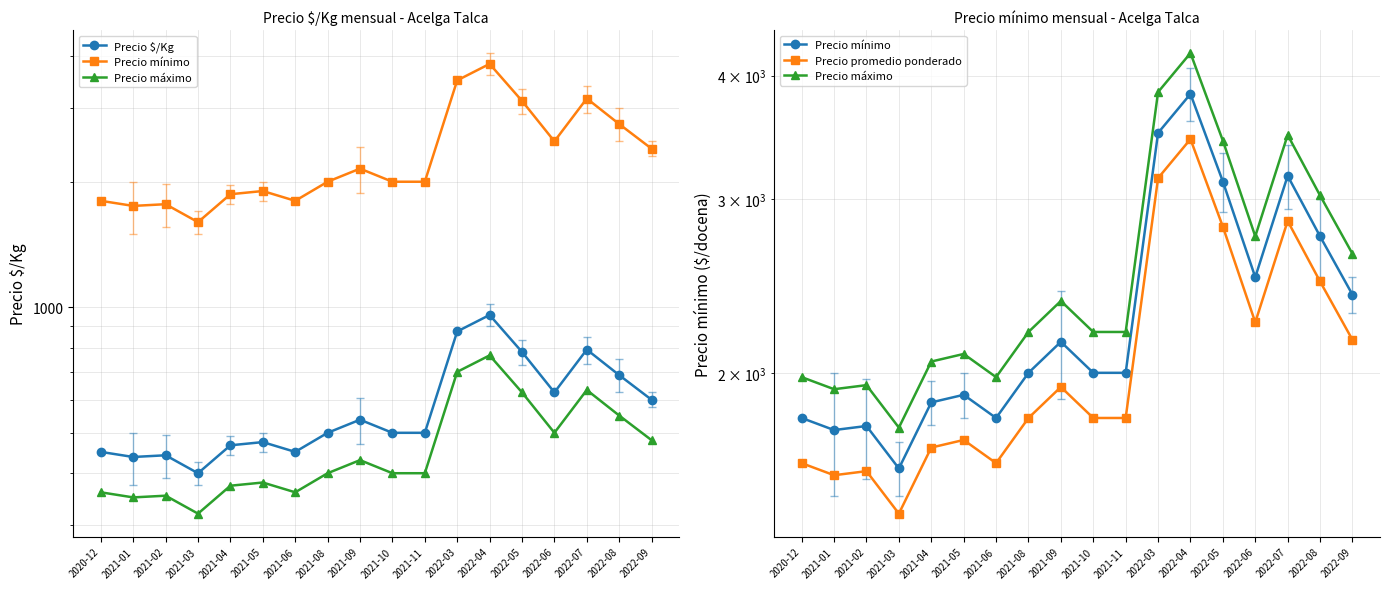

What is the average value of the Precio mínimo series?

2328.2